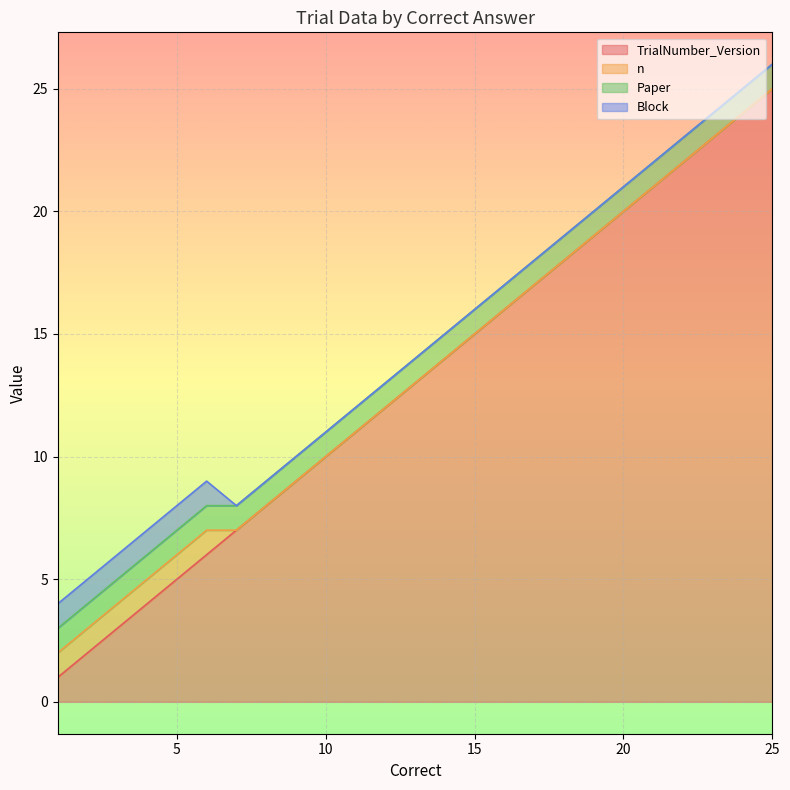

Is the value of Block at 10 greater than the value of Paper at 2?

No